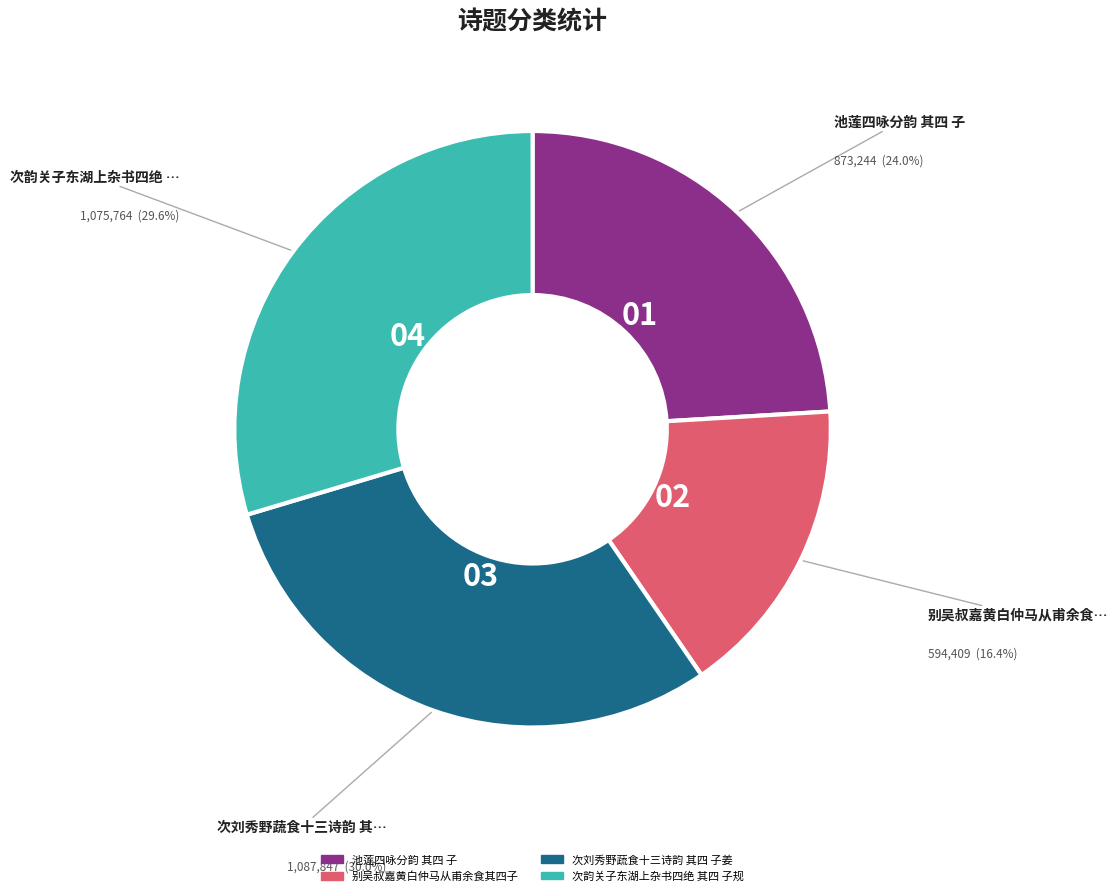

Is the sum of 别吴叔嘉黄白仲马从甫余食其四子 and 池莲四咏分韵 其四 子 greater than half?

No